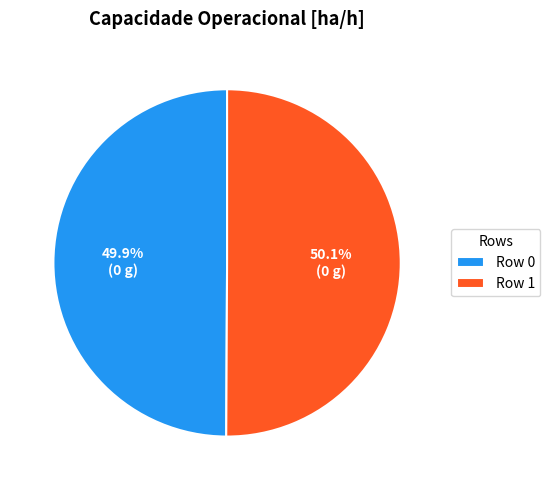

To the nearest percent, what is the combined percentage of Row 0 and Row 1?

100%